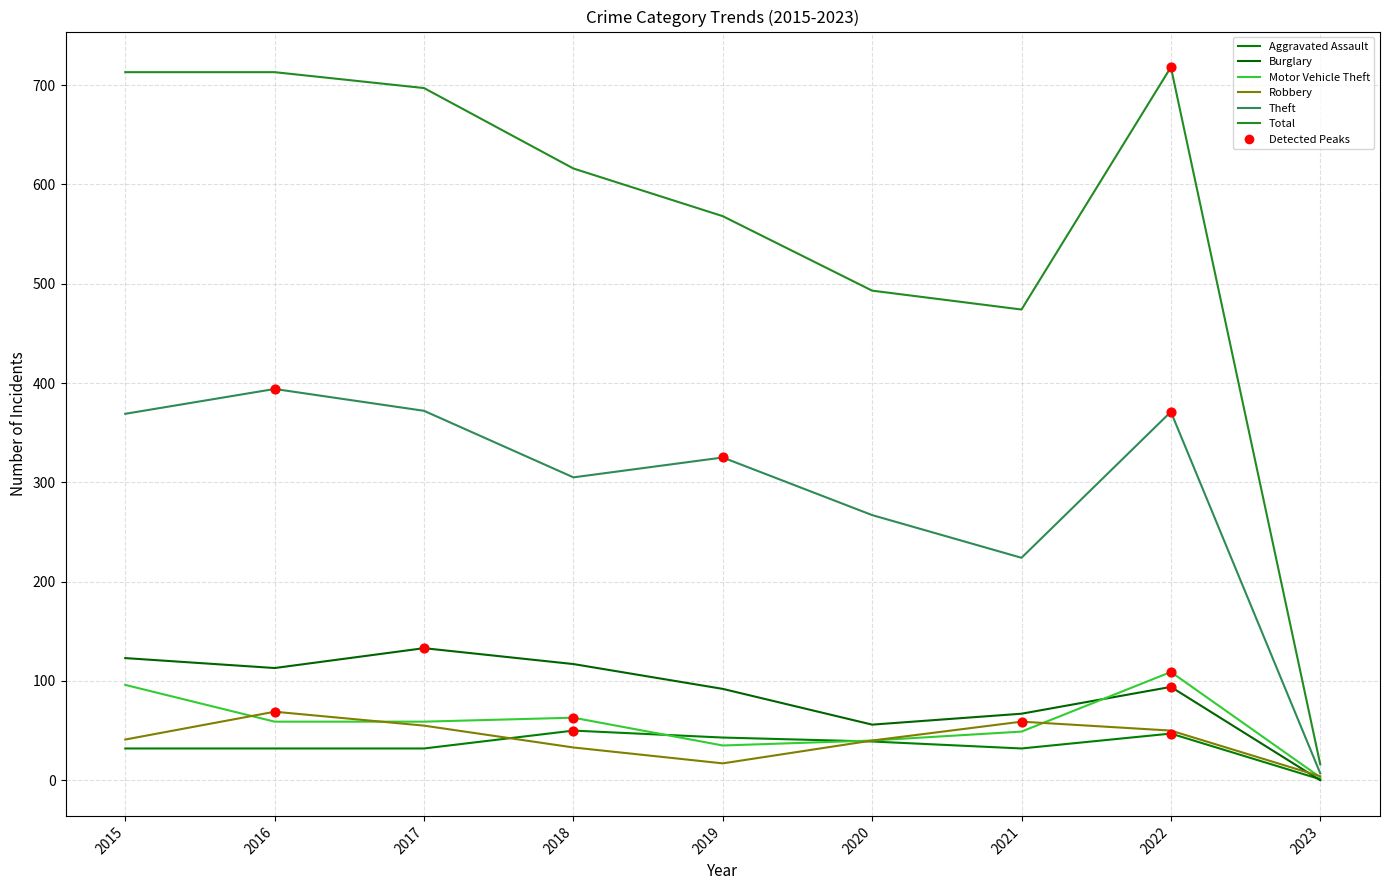

At which category is the sum across all series the highest?

2022